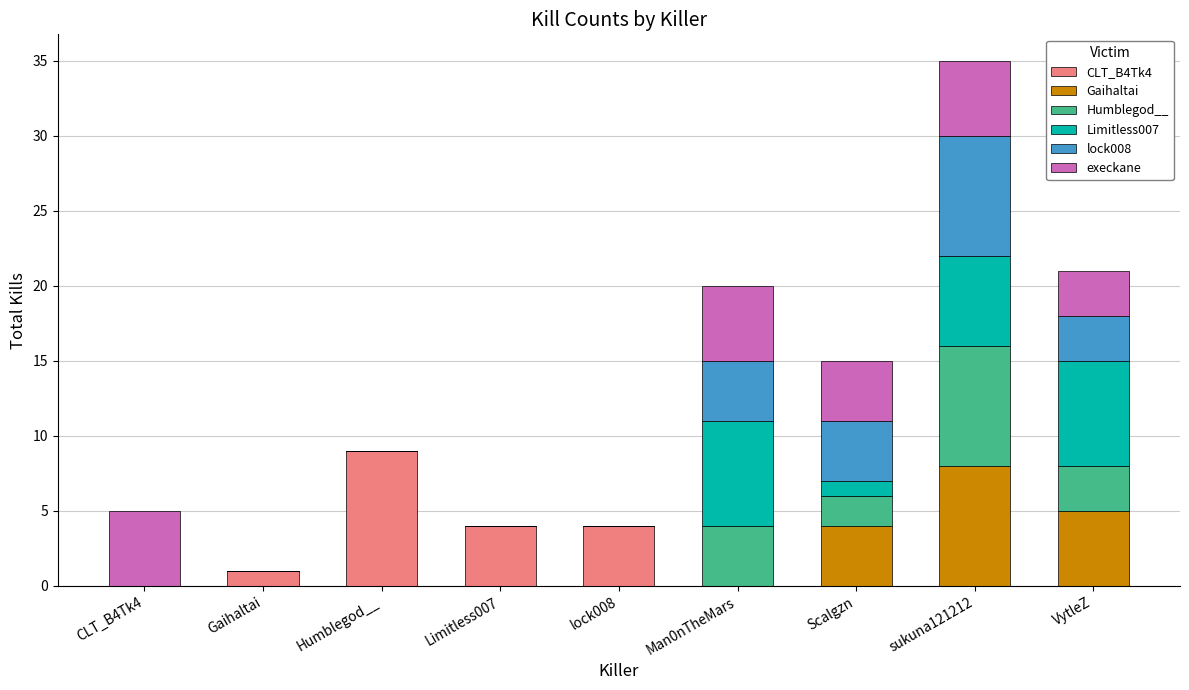

At which category is the sum across all series the highest?

sukuna121212